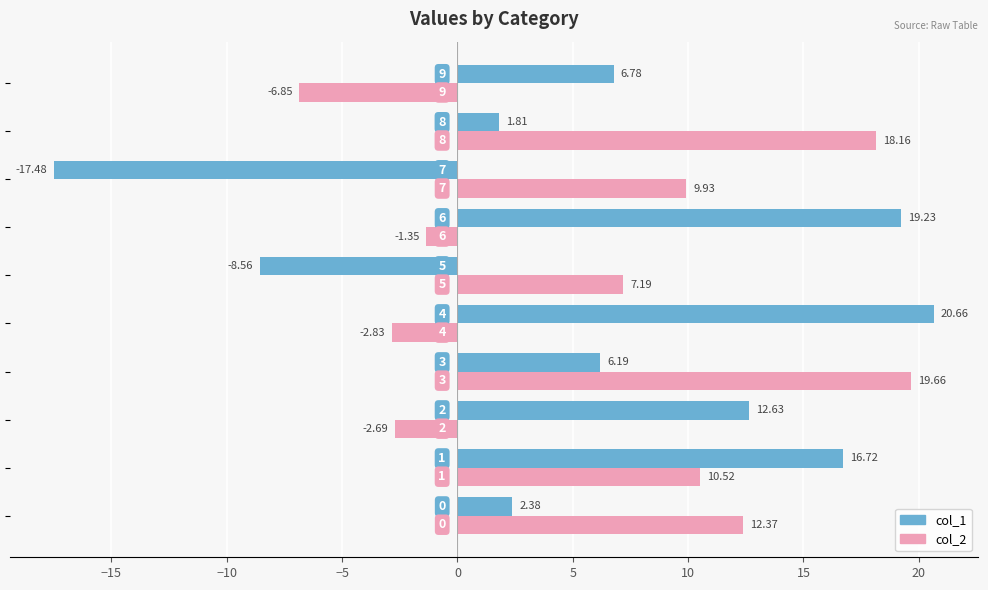

Which series has the largest total across all categories?

col_2